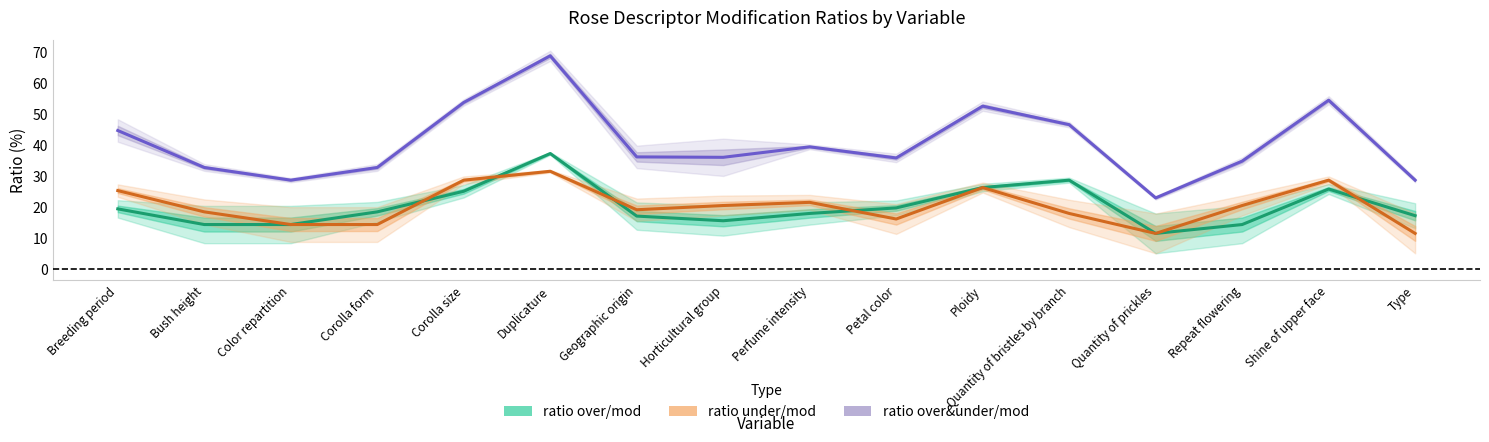

Read the ratio over&under/mod value at Bush height.

32.6